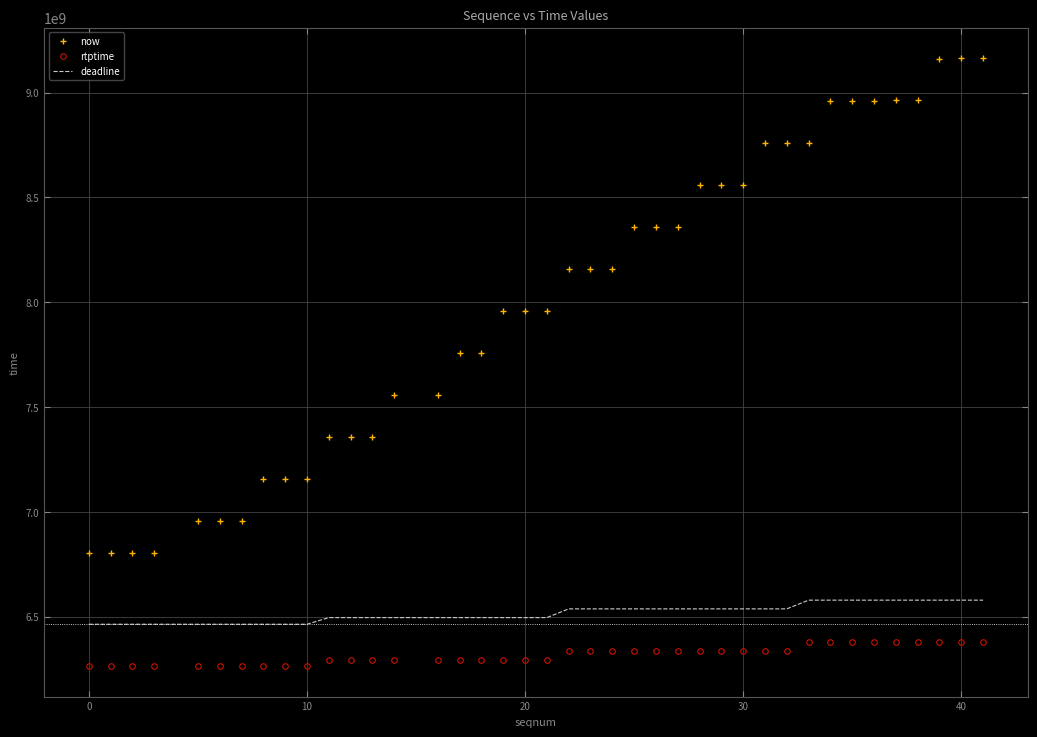

Which series has the largest total across all categories?

now